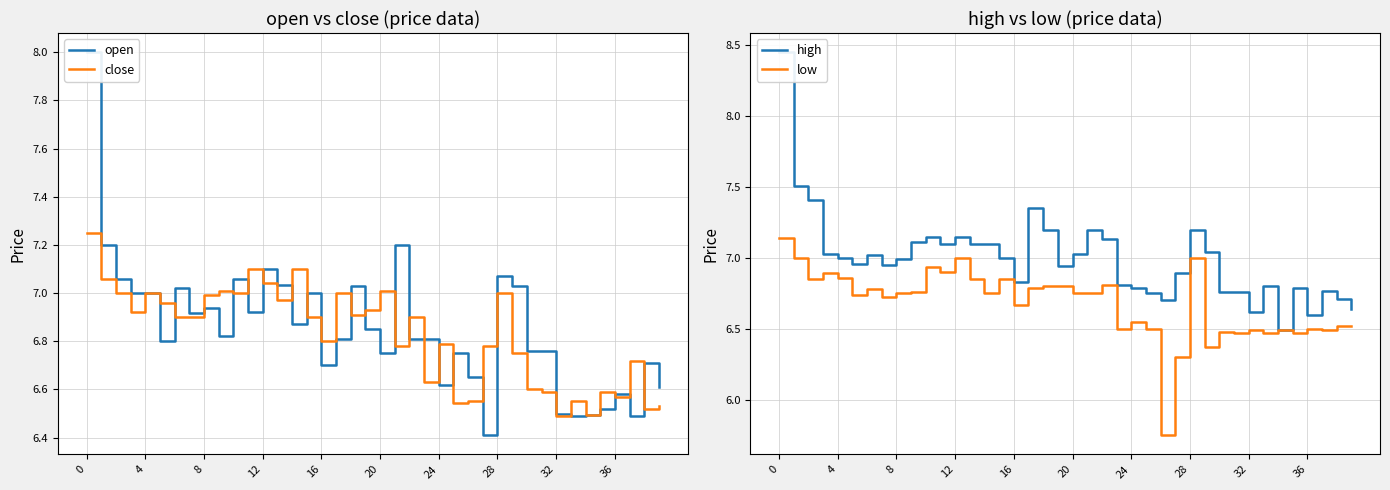

What are all the series names shown in the legend?

open, close, high, low